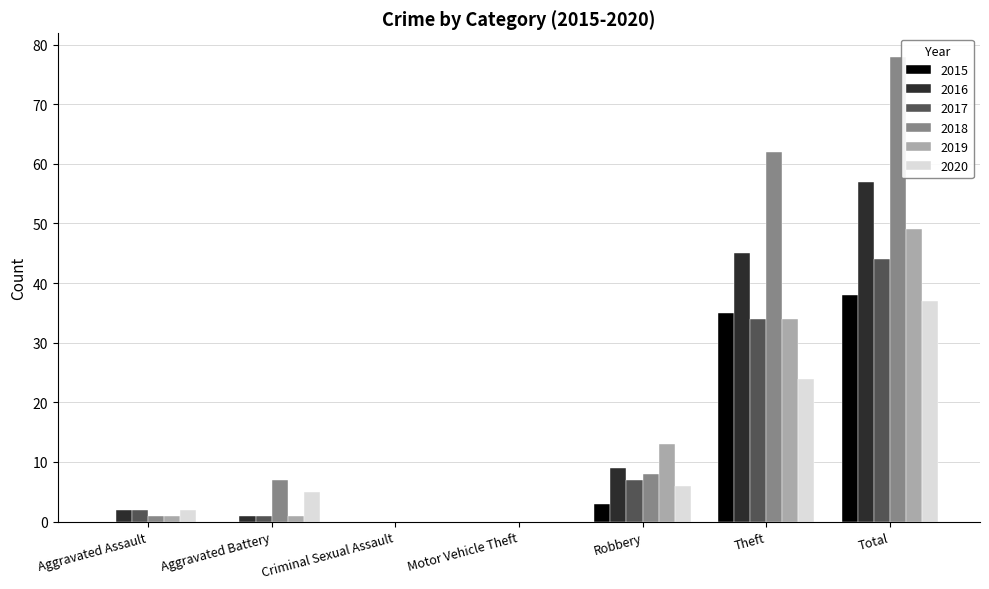

What is the average value of the 2016 series?

16